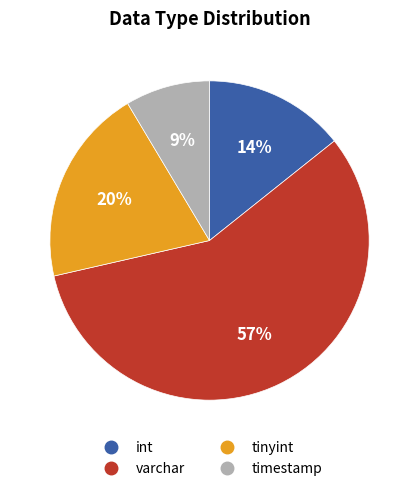

Is it true that timestamp is 2% of the pie?

False